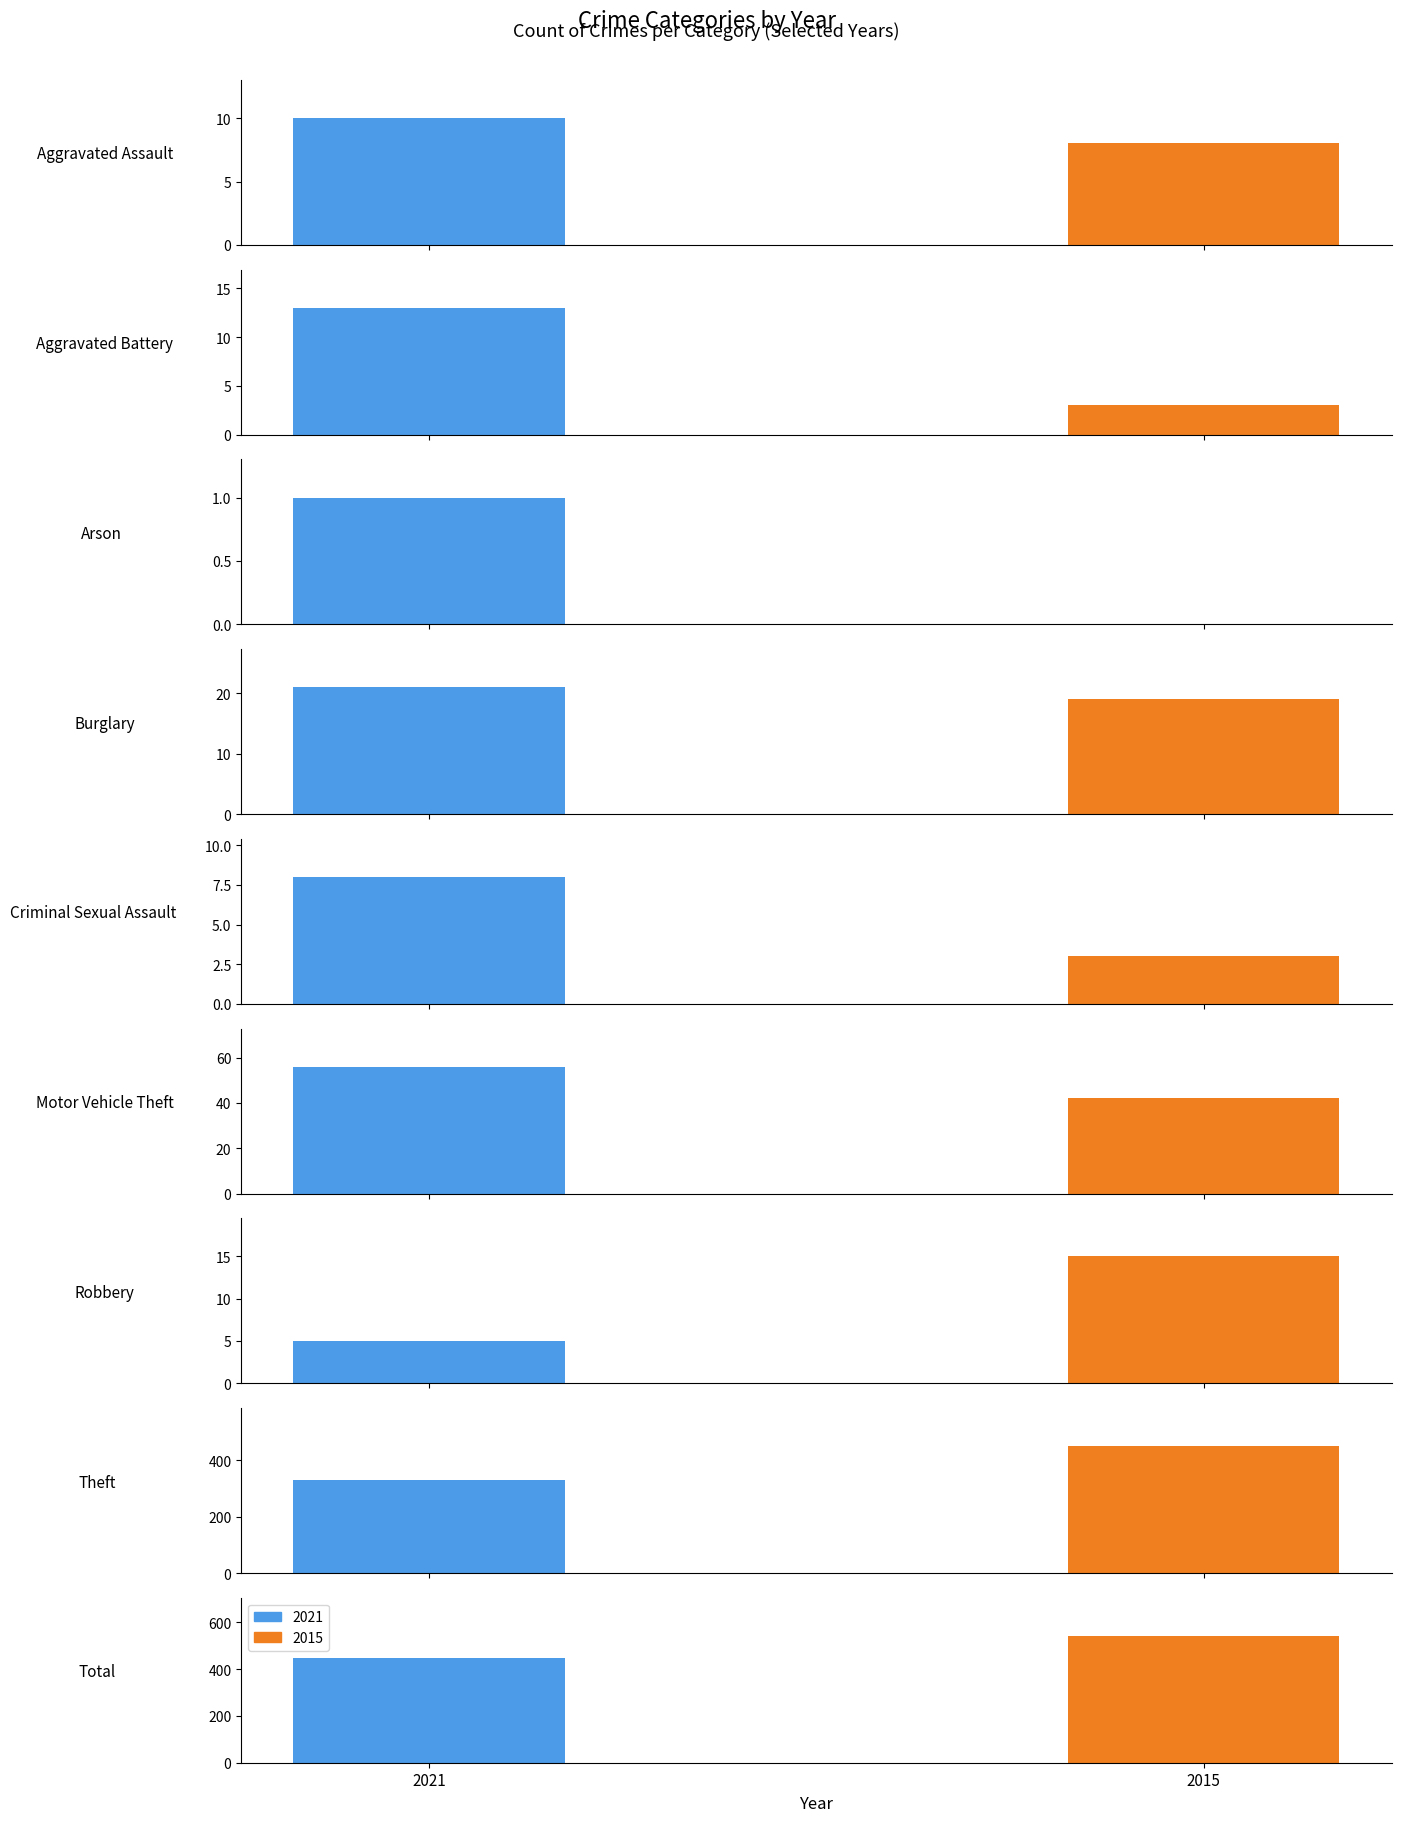

Which series has the largest range (max minus min)?

2015